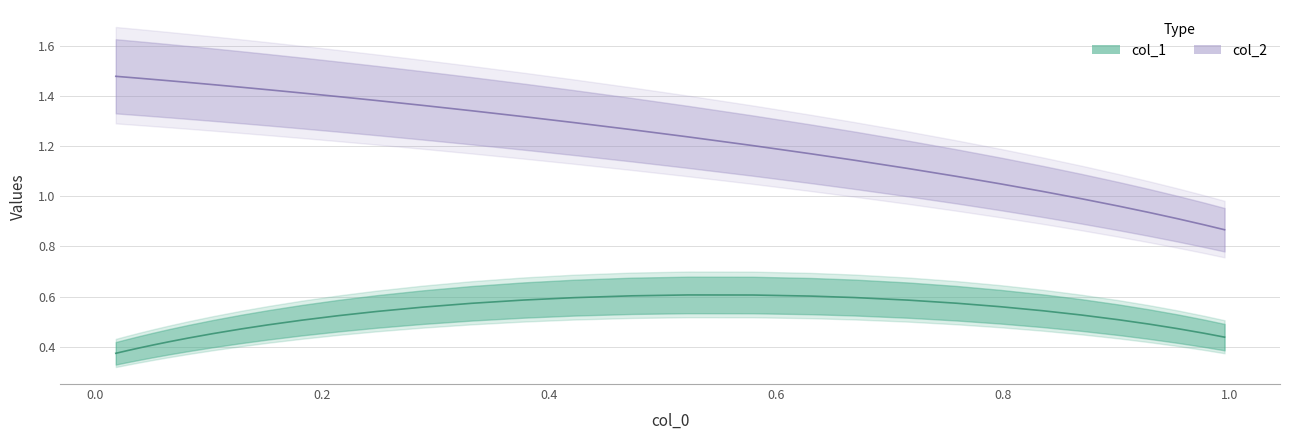

What is the lowest value of the x series?

0.9